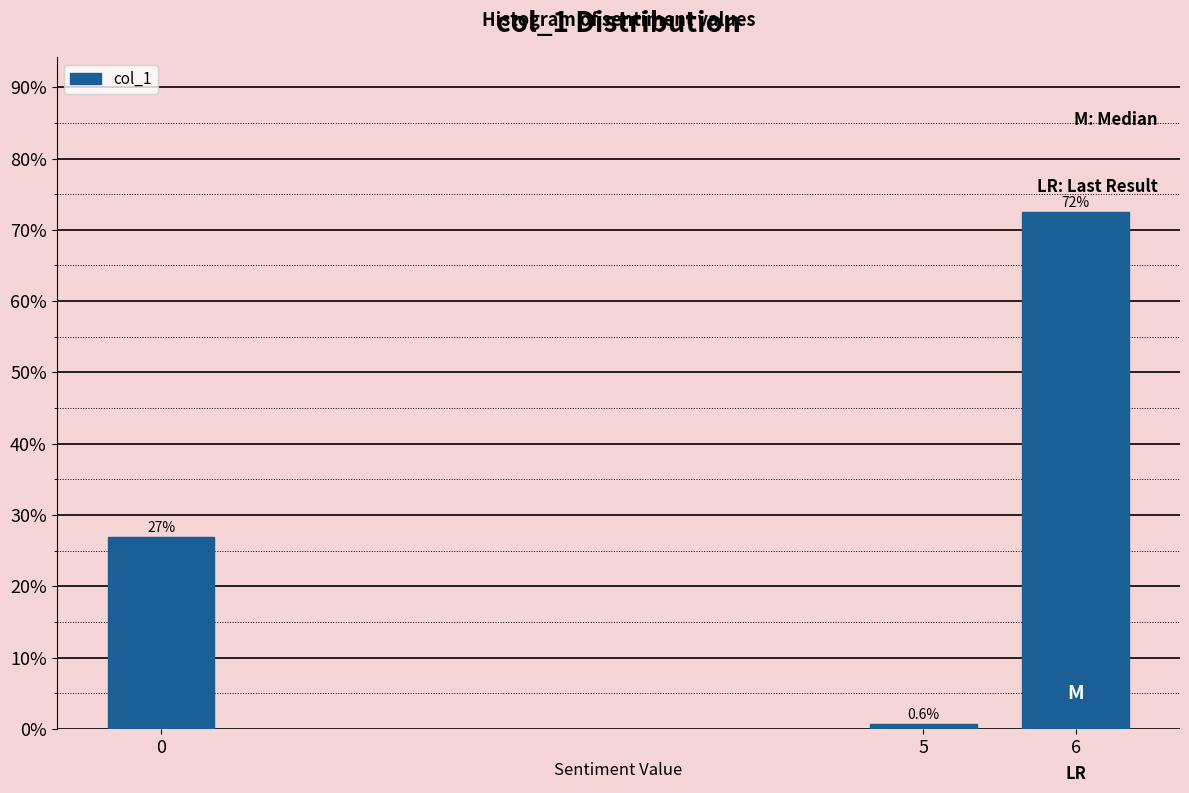

Reading left to right, transcribe all the data shown in this chart.

26.9	0.6	72.5